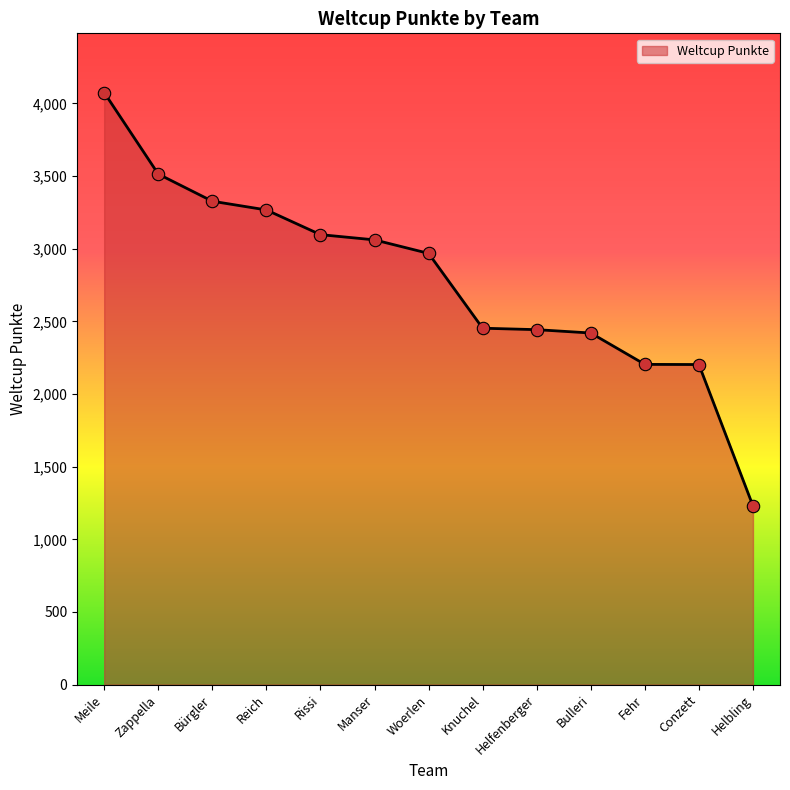

What is the change in value from Reich to Conzett?

-1064